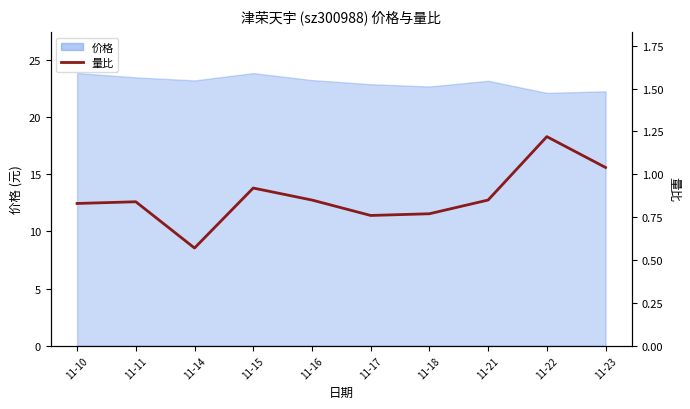

What is the value of the 4th point from the left?

0.9